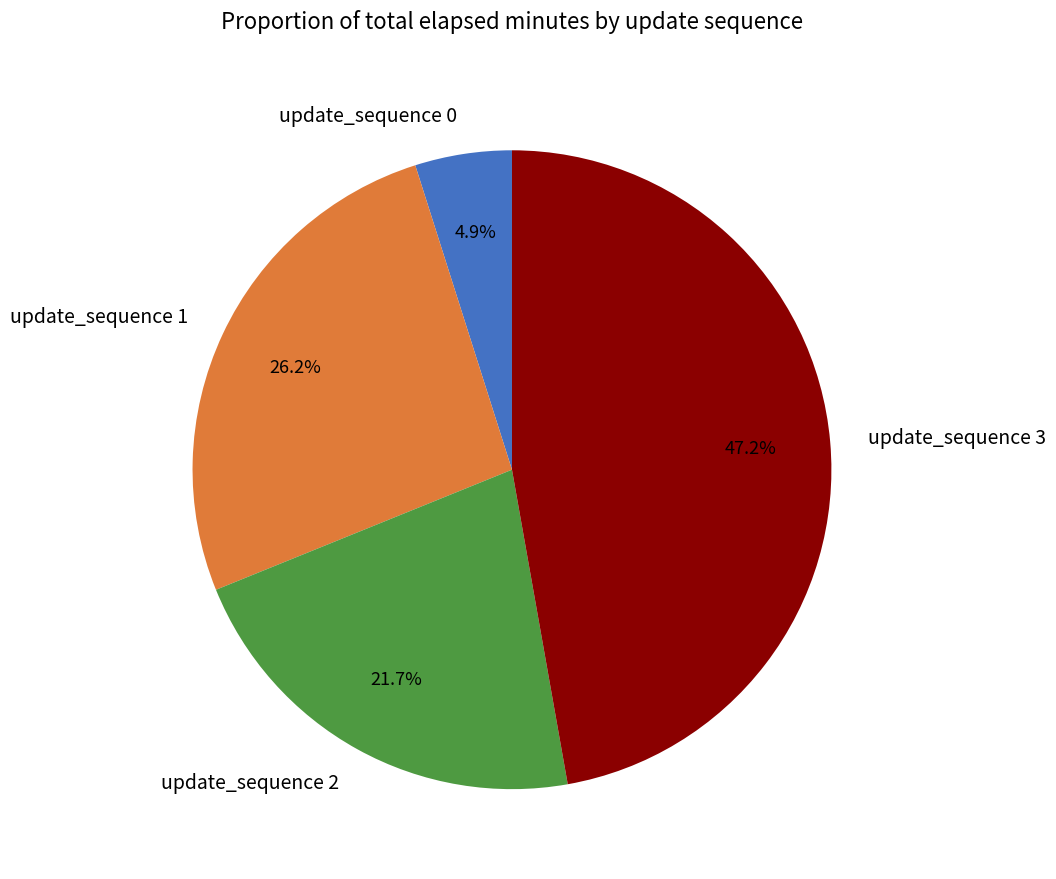

To the nearest percent, what is the difference between the largest and smallest slice percentages?

42%